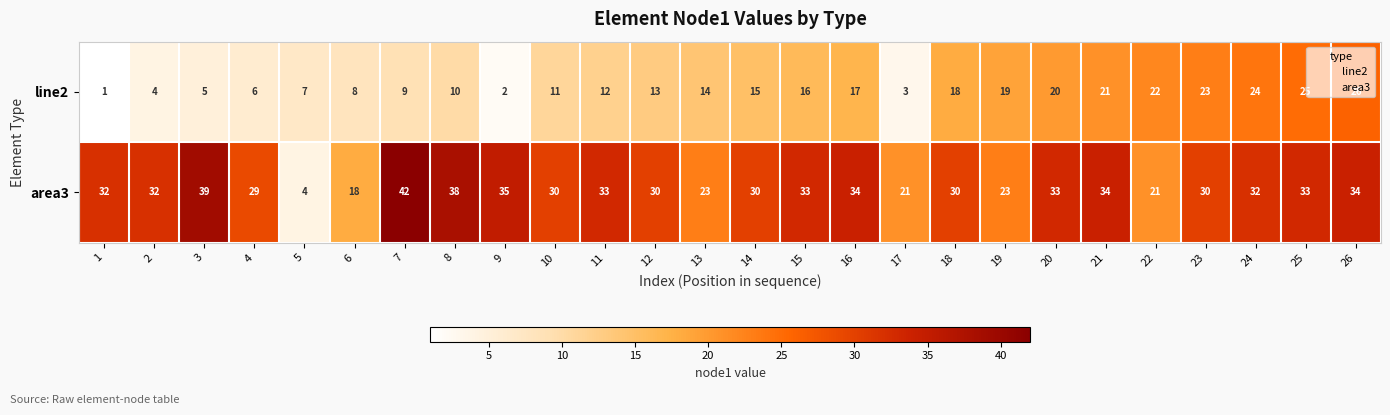

What is the difference between the highest and lowest values at 12?

17